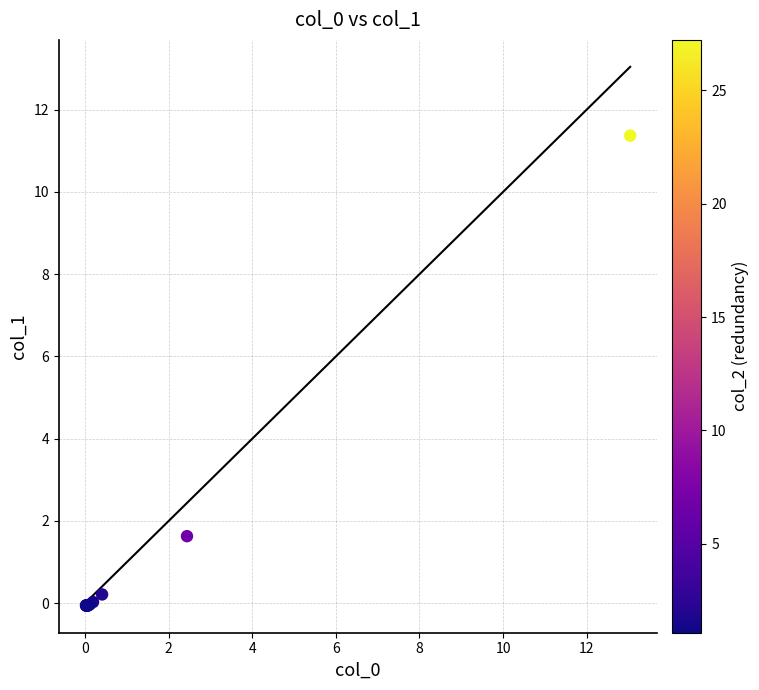

What Y value in the scatter plot is closest to 5?

1.6